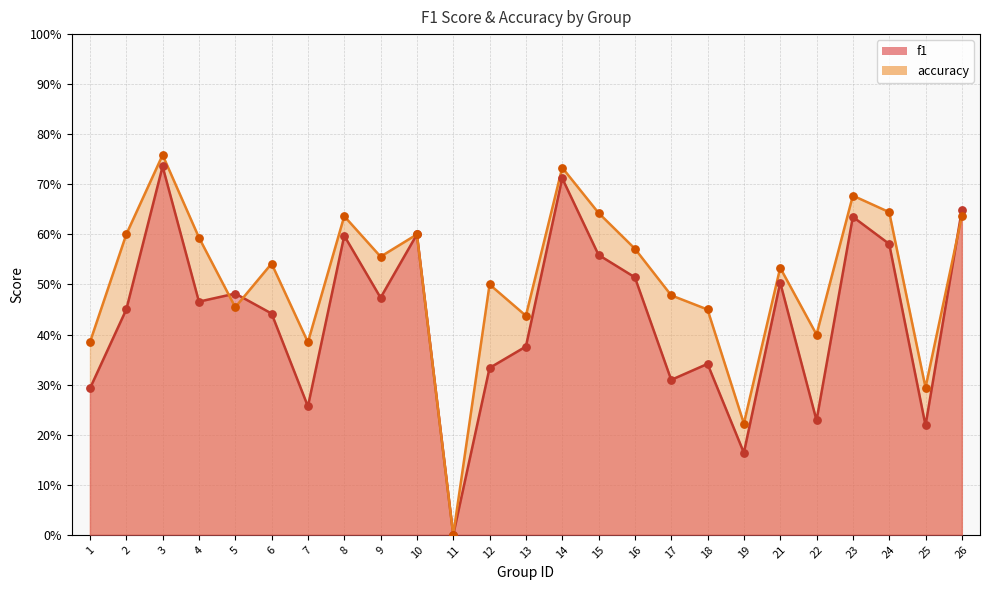

Is the value of f1 at 15 greater than the value of accuracy at 23?

No